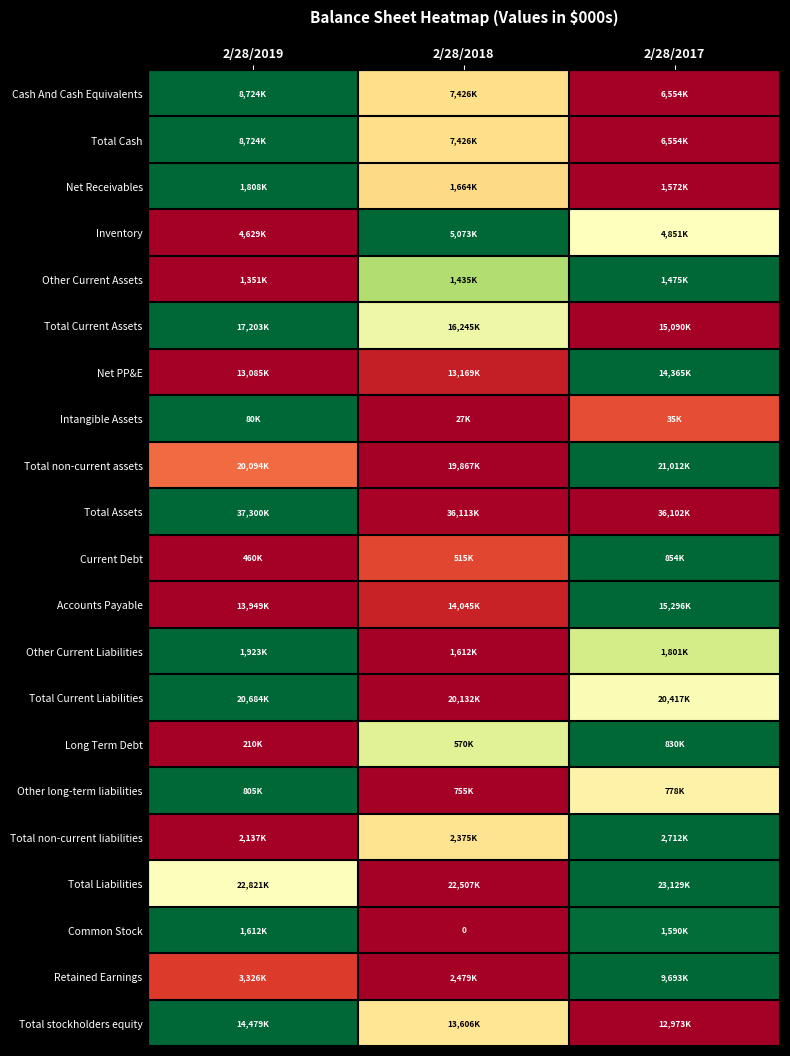

Rank the categories by Other long-term liabilities value from lowest to highest.

2/28/2018, 2/28/2017, 2/28/2019